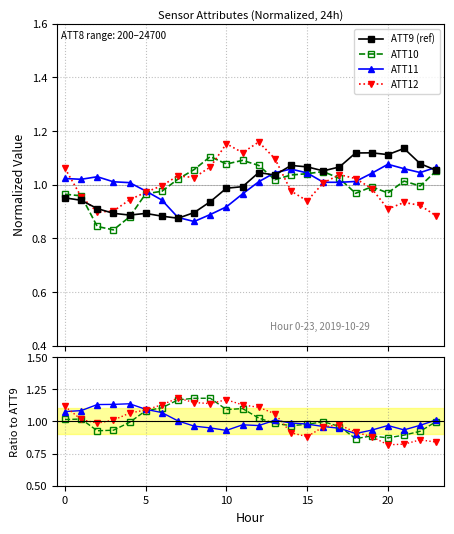

Does the chart display data point markers on the line(s)?

Yes